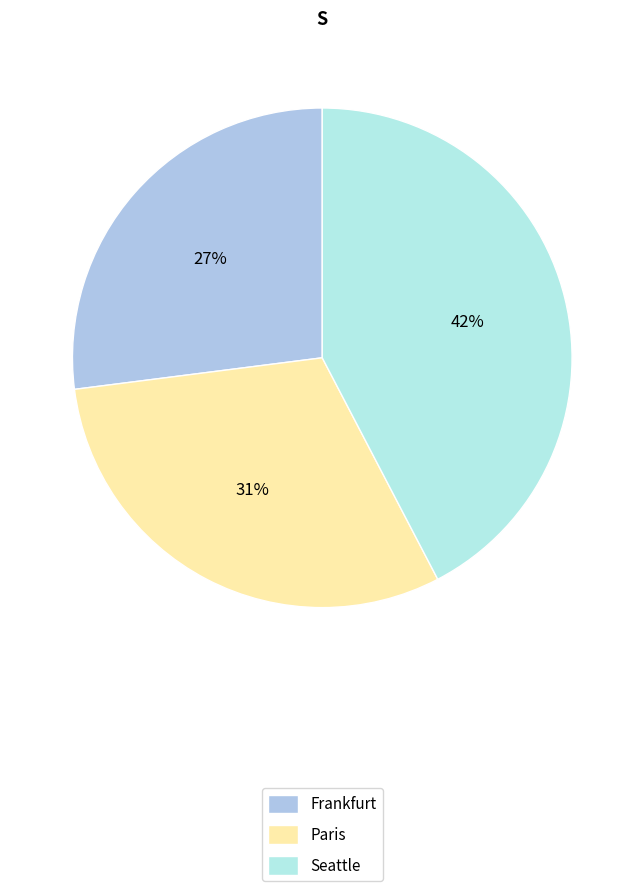

How many slices are in this pie chart?

3